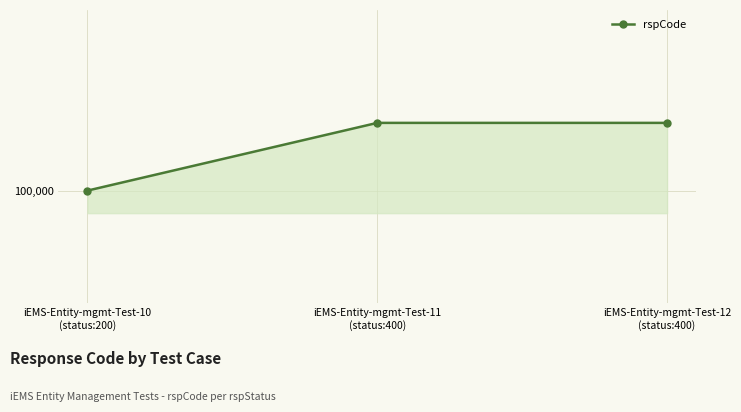

Which label corresponds to the largest value in the chart?

iEMS-Entity-mgmt-Test-11
(status:400)